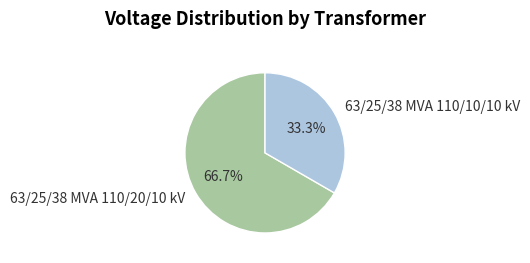

Count the number of slices in the pie.

2